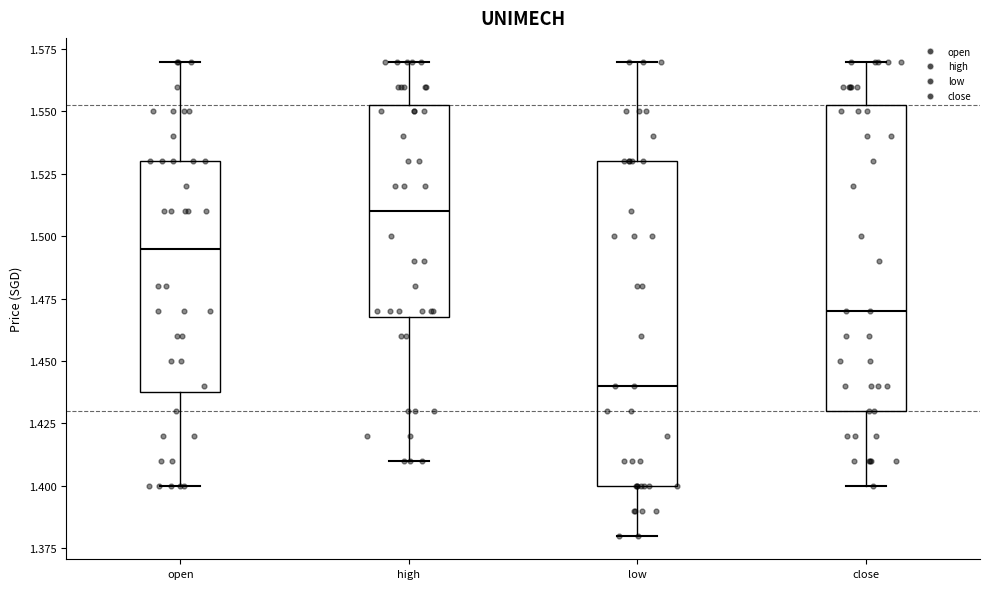

Reading left to right, read every box against the y-axis: the position of its median line, the range the box covers, and the ends of its whiskers. The values are not printed on the chart, so give them approximately, as read against the axis.

open: median 1.495, box 1.440 to 1.530, whiskers 1.400 to 1.570
high: median 1.510, box 1.470 to 1.555, whiskers 1.410 to 1.570
low: median 1.440, box 1.400 to 1.530, whiskers 1.380 to 1.570
close: median 1.470, box 1.430 to 1.555, whiskers 1.400 to 1.570